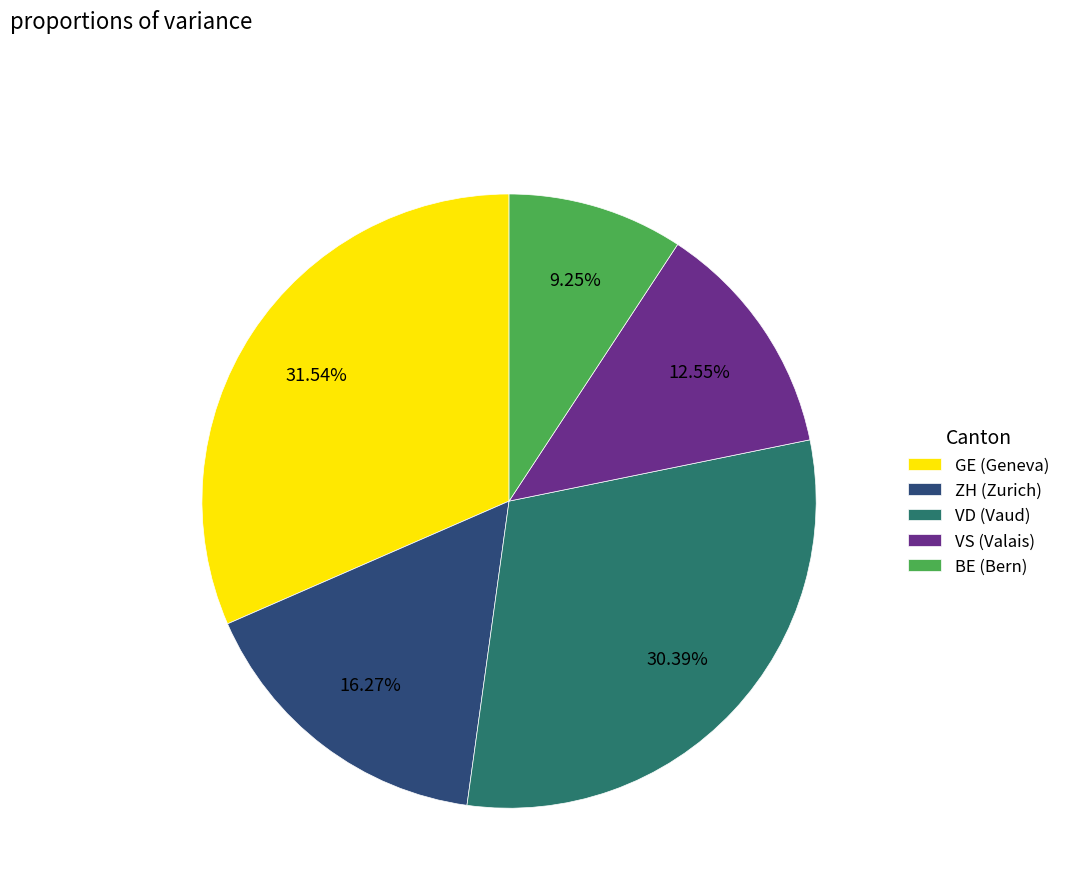

Approximately how many times larger is the value at ZH compared to GE?

0.5